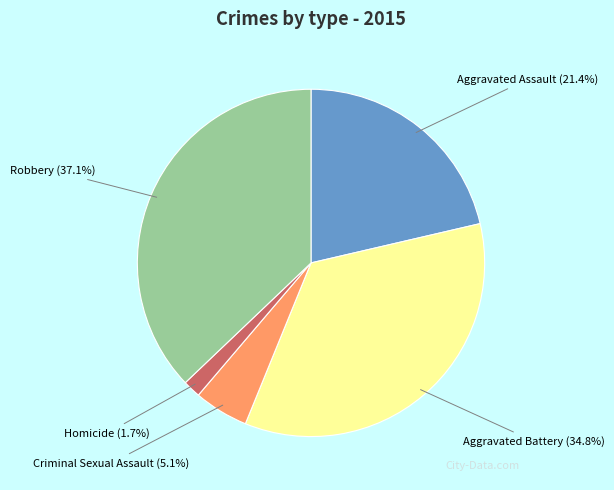

Count the number of slices in the pie.

5